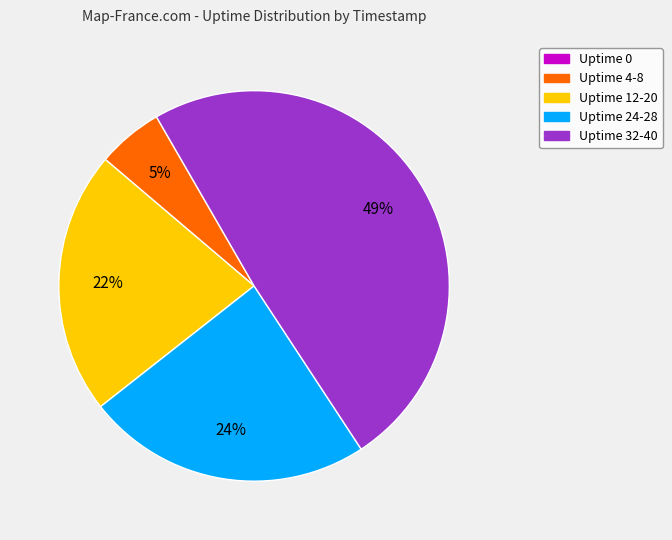

Does any single category account for the majority?

No